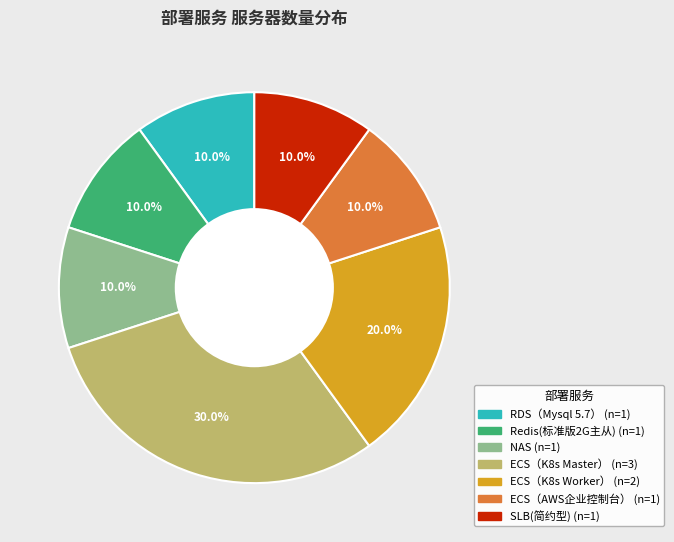

Which slice is the largest?

ECS（K8s Master）